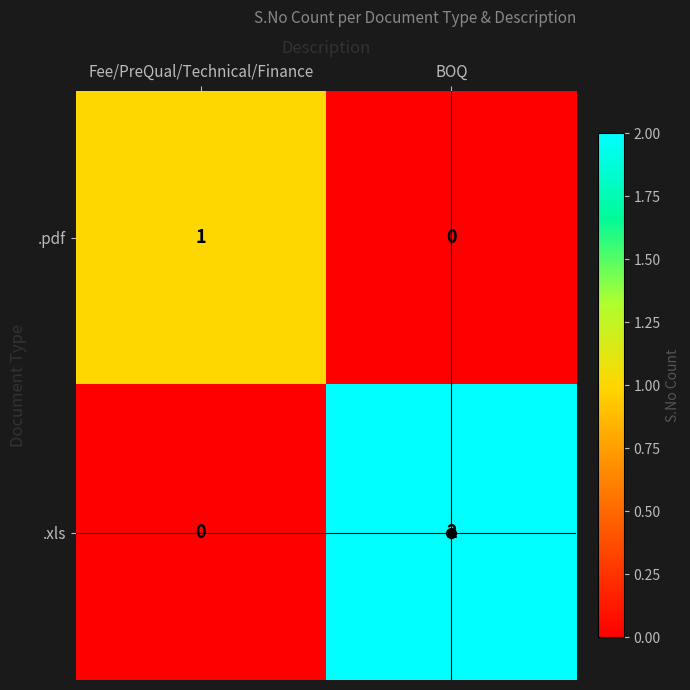

Which series has the largest total across all categories?

.xls